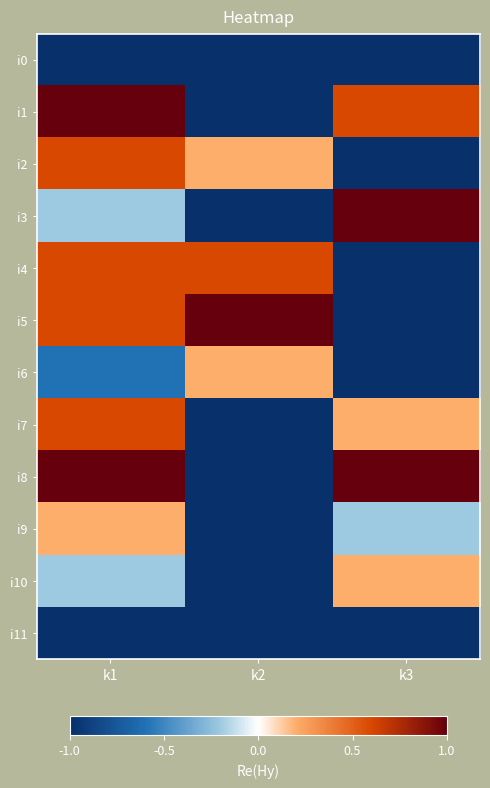

At k3, list the series in order from smallest to largest.

i0, i2, i4, i5, i6, i11, i9, i7, i10, i1, i3, i8